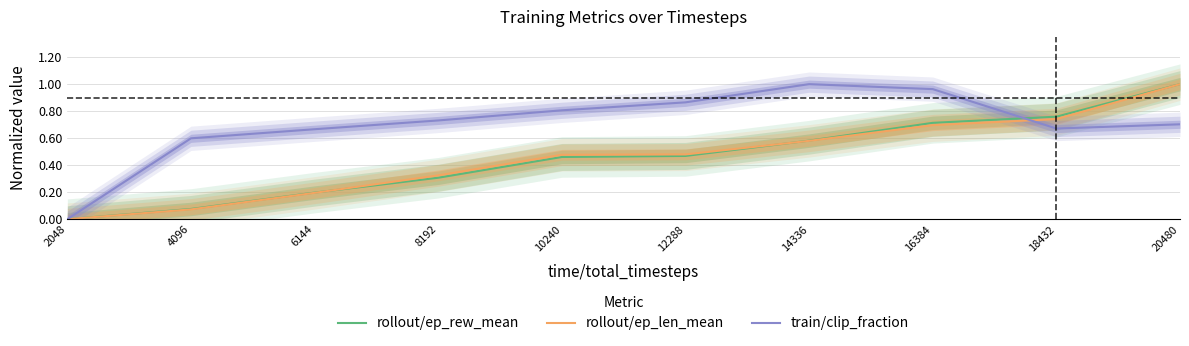

True or false: rollout/ep_len_mean has more than 0 interior local peaks.

False